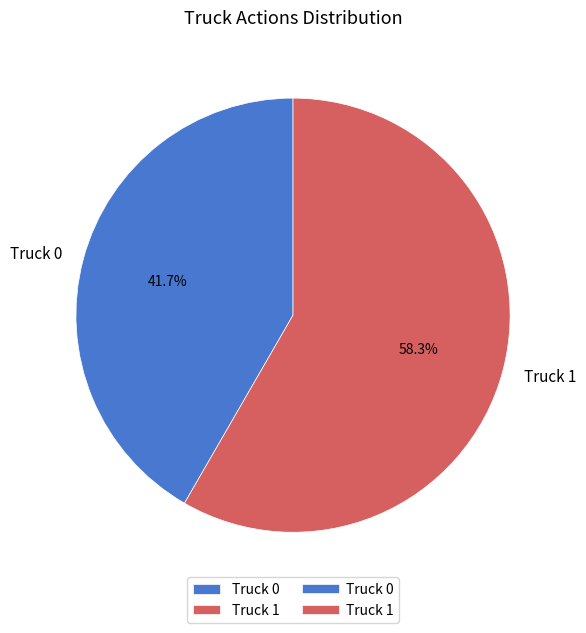

The Truck 1 slice represents 58% of the pie. True or false?

True